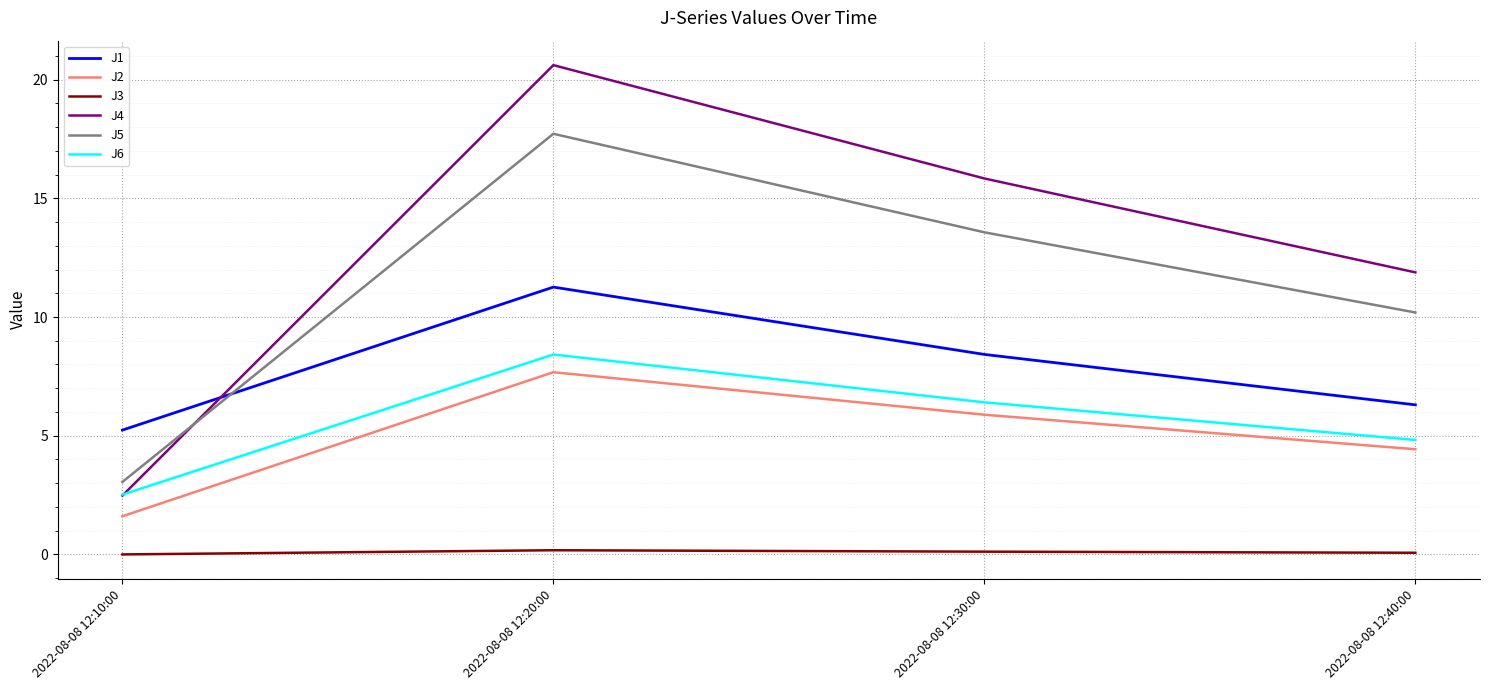

What is the maximum value for J4?

20.6